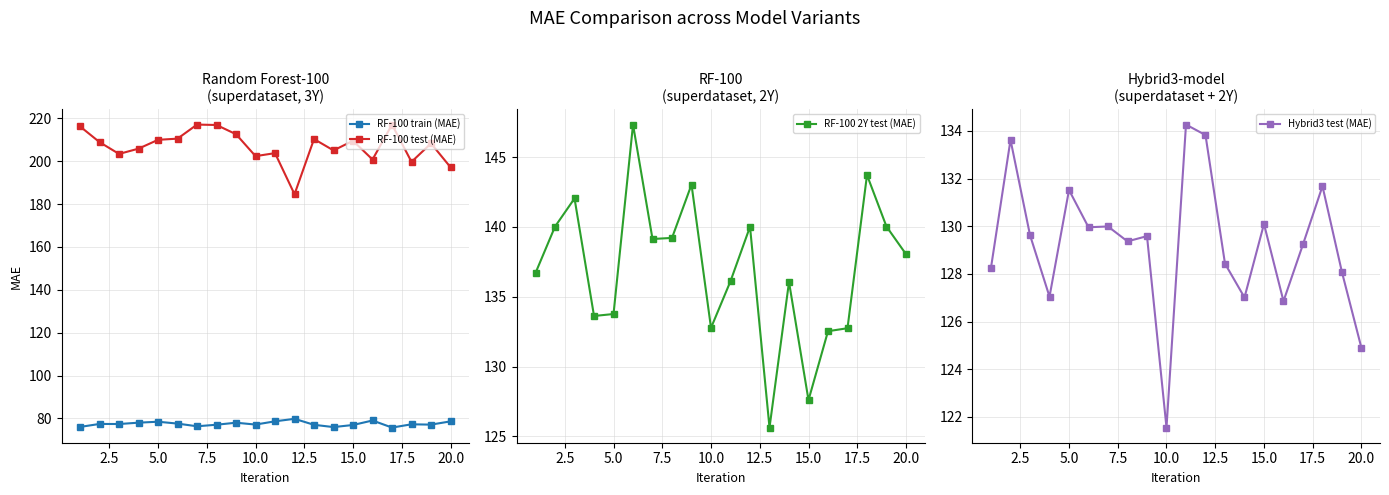

Reading left to right, extract all data points from this chart.

RF-100 train (MAE): 76.0	77.4	77.4	78.0	78.5	77.6	76.3	77.1	78.0	77.1	78.7	79.8	77.0	76.0	76.9	79.0	75.7	77.3	77.1	78.6
RF-100 test (MAE): 216.3	208.9	203.4	205.9	210.0	210.6	217.1	216.9	212.6	202.4	203.8	184.6	210.4	205.1	209.6	200.8	217.1	199.7	208.3	197.2
RF-100 2Y test (MAE): 136.7	140.0	142.0	133.6	133.8	147.3	139.1	139.2	143.0	132.8	136.1	140.0	125.6	136.1	127.6	132.5	132.7	143.7	140.0	138.1
Hybrid3 test (MAE): 128.3	133.6	129.6	127.0	131.5	130.0	130.0	129.4	129.6	121.6	134.3	133.8	128.4	127.0	130.1	126.9	129.2	131.7	128.1	124.9